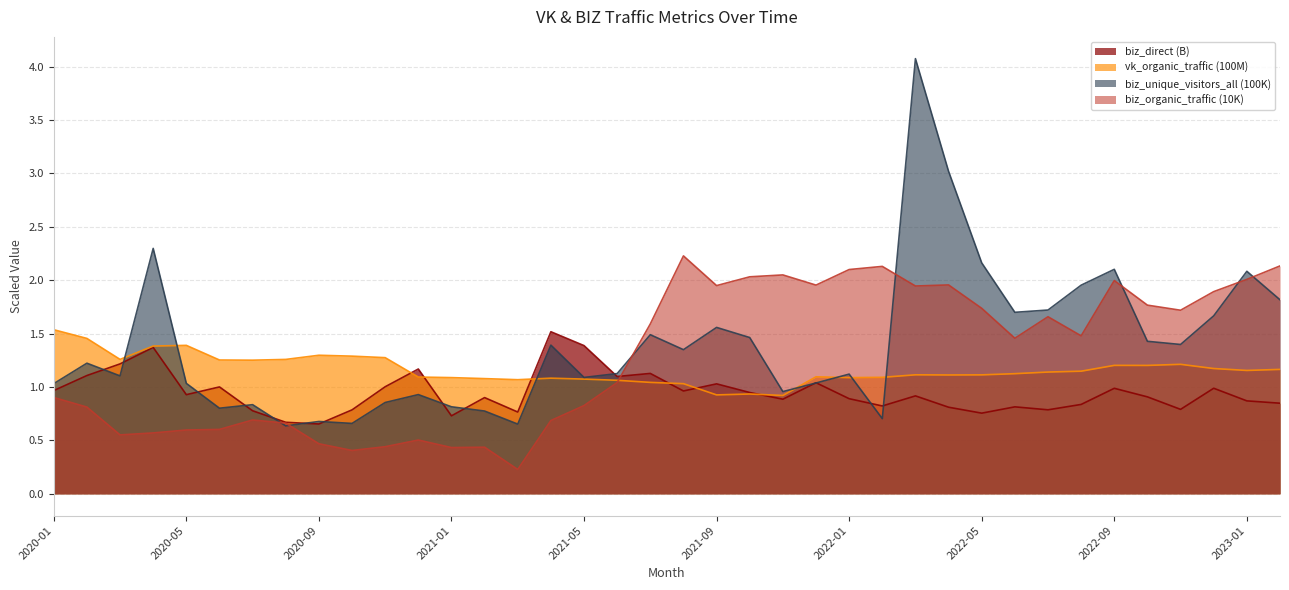

At which category is the sum across all series the highest?

2022-03